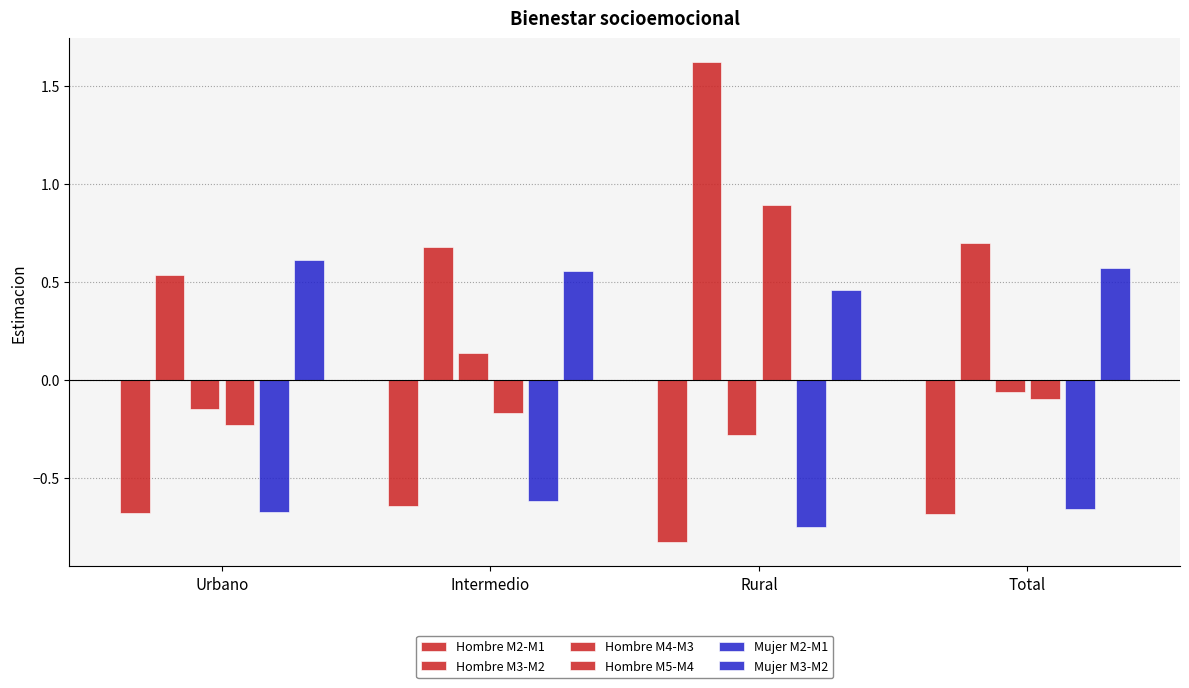

What value does the Hombre M3-M2 series have at Urbano?

0.5